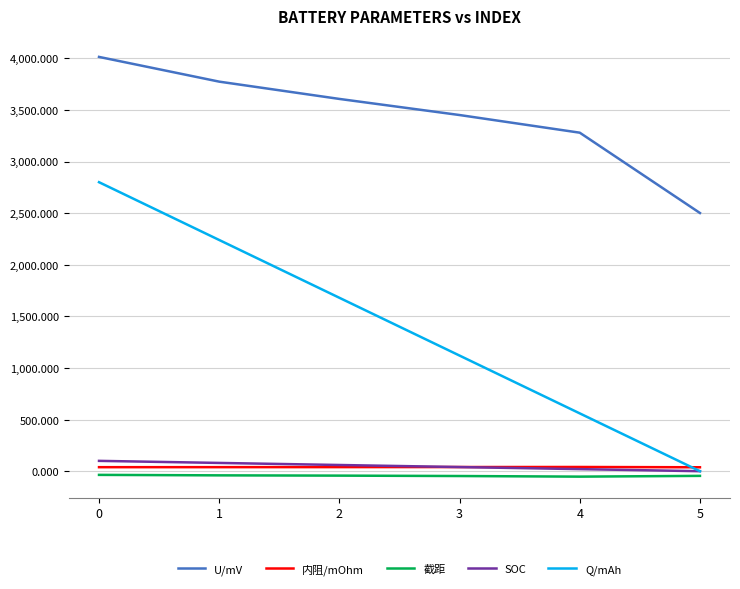

True or false: Q/mAh and U/mV cross at least once.

False